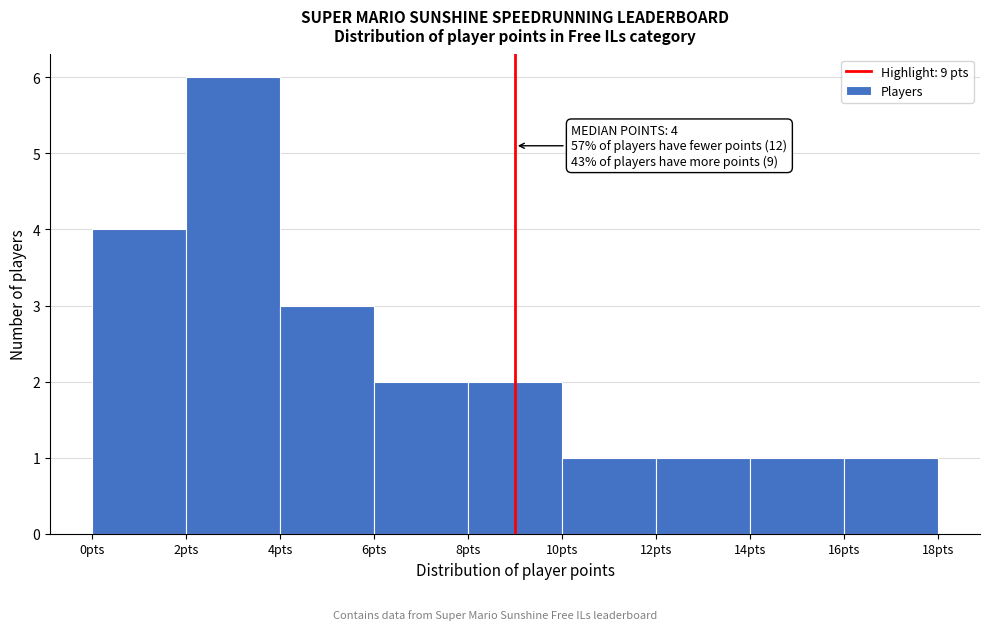

Over which range of the x-axis is the bar tallest?

2 to 4